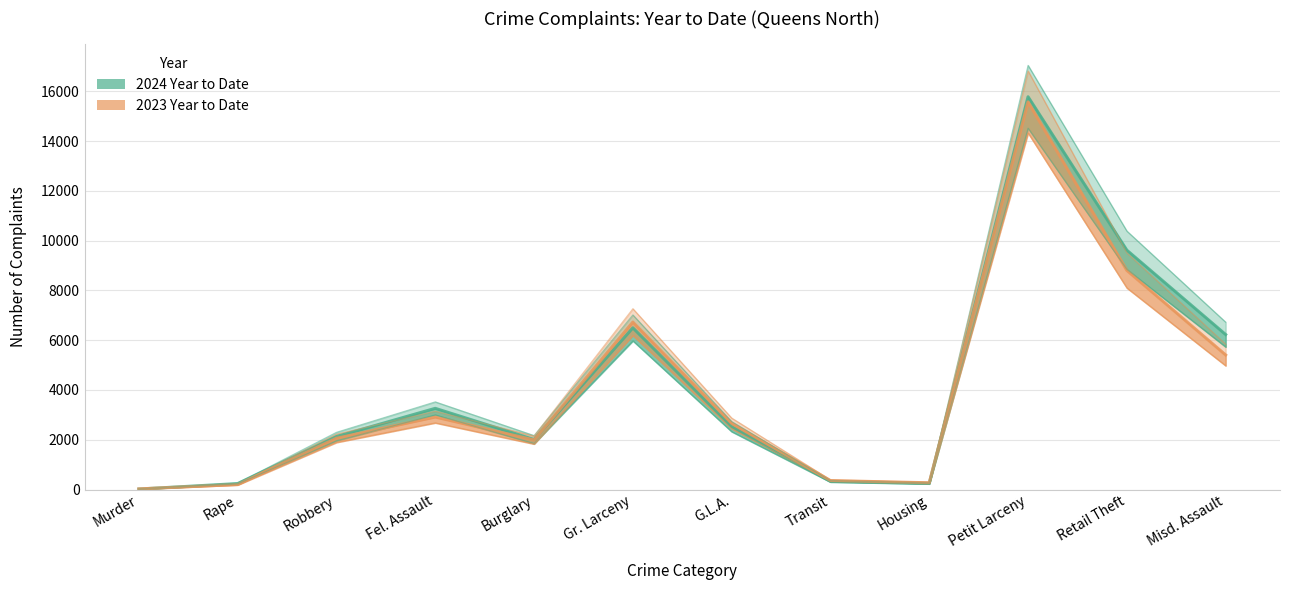

How many data points in 2024 Year to Date are less than 2528?

6